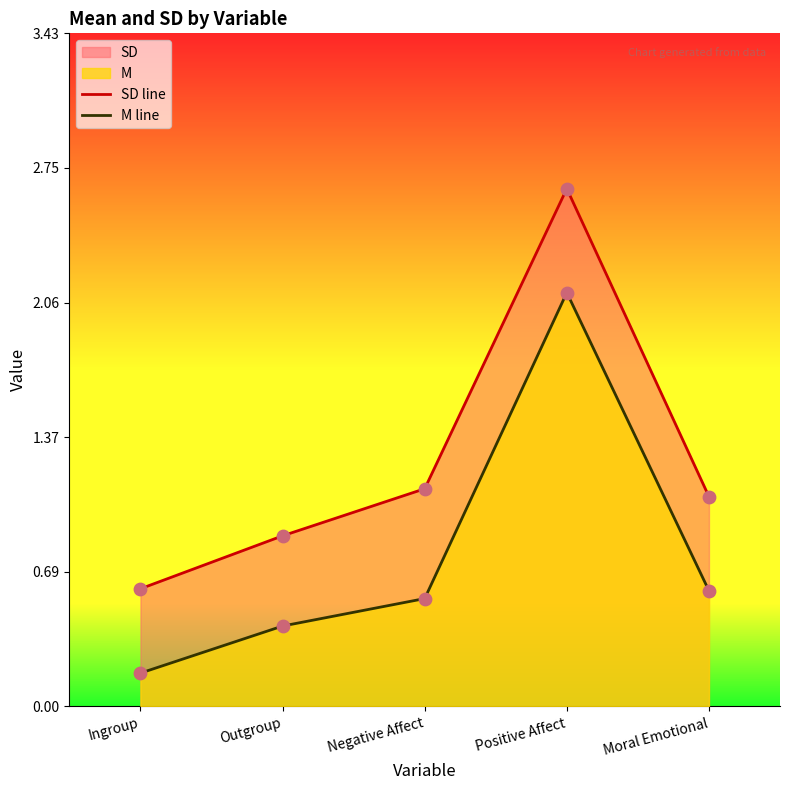

Which series has the largest total across all categories?

SD line